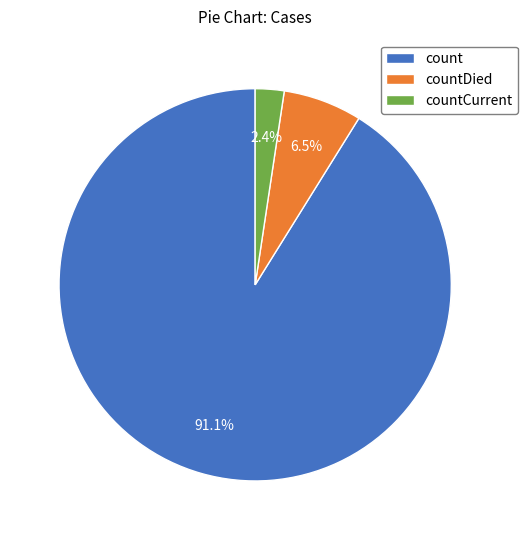

How many segments does this pie chart have?

3